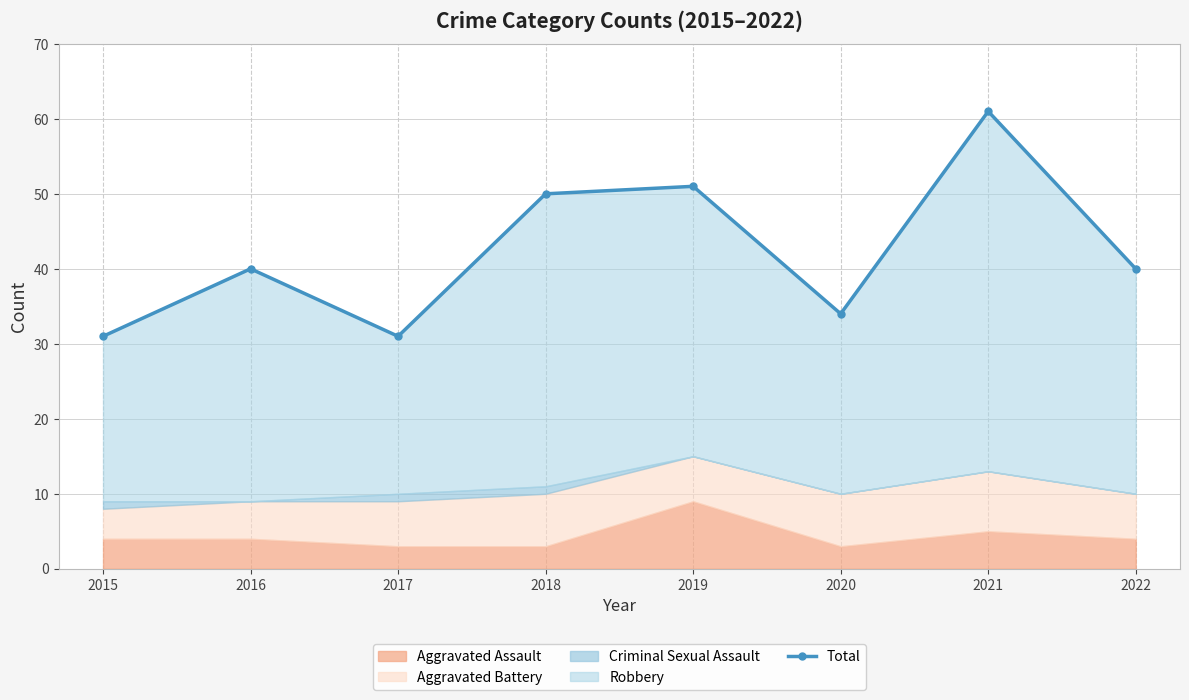

Where is the first local minimum?

2017